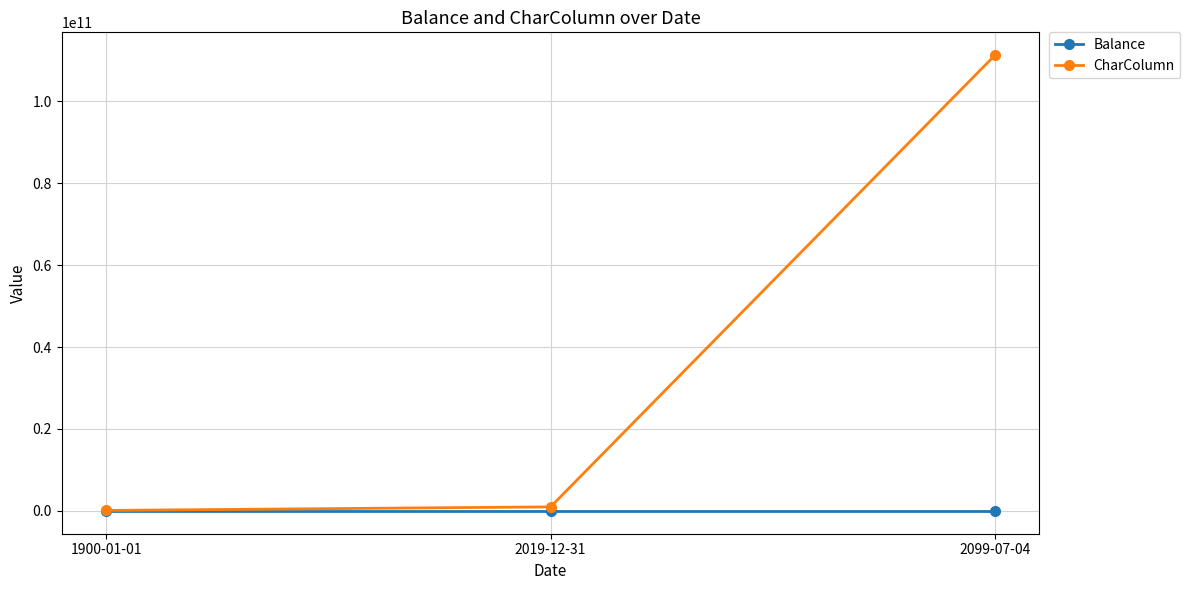

What is the total value across all series at 2099-07-04?

111222335789.1